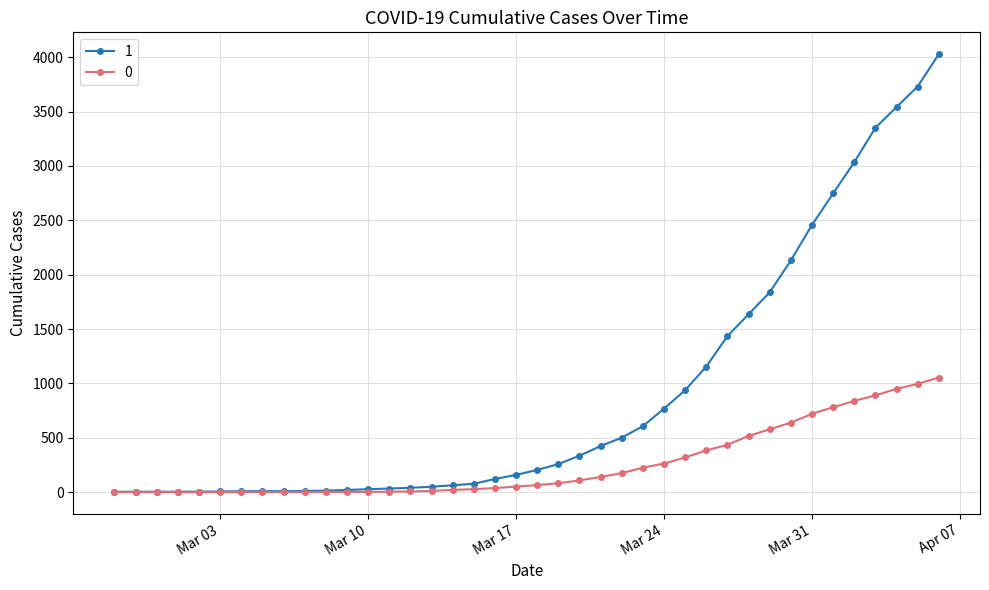

Does the chart have visible grid lines?

Yes